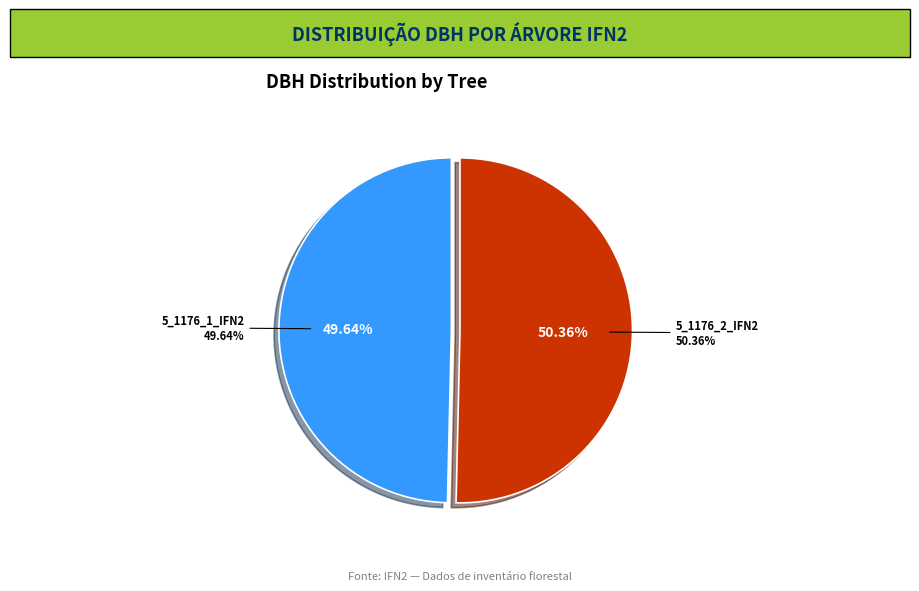

True or false: 5_1176_1_IFN2 accounts for 50% of the total.

True